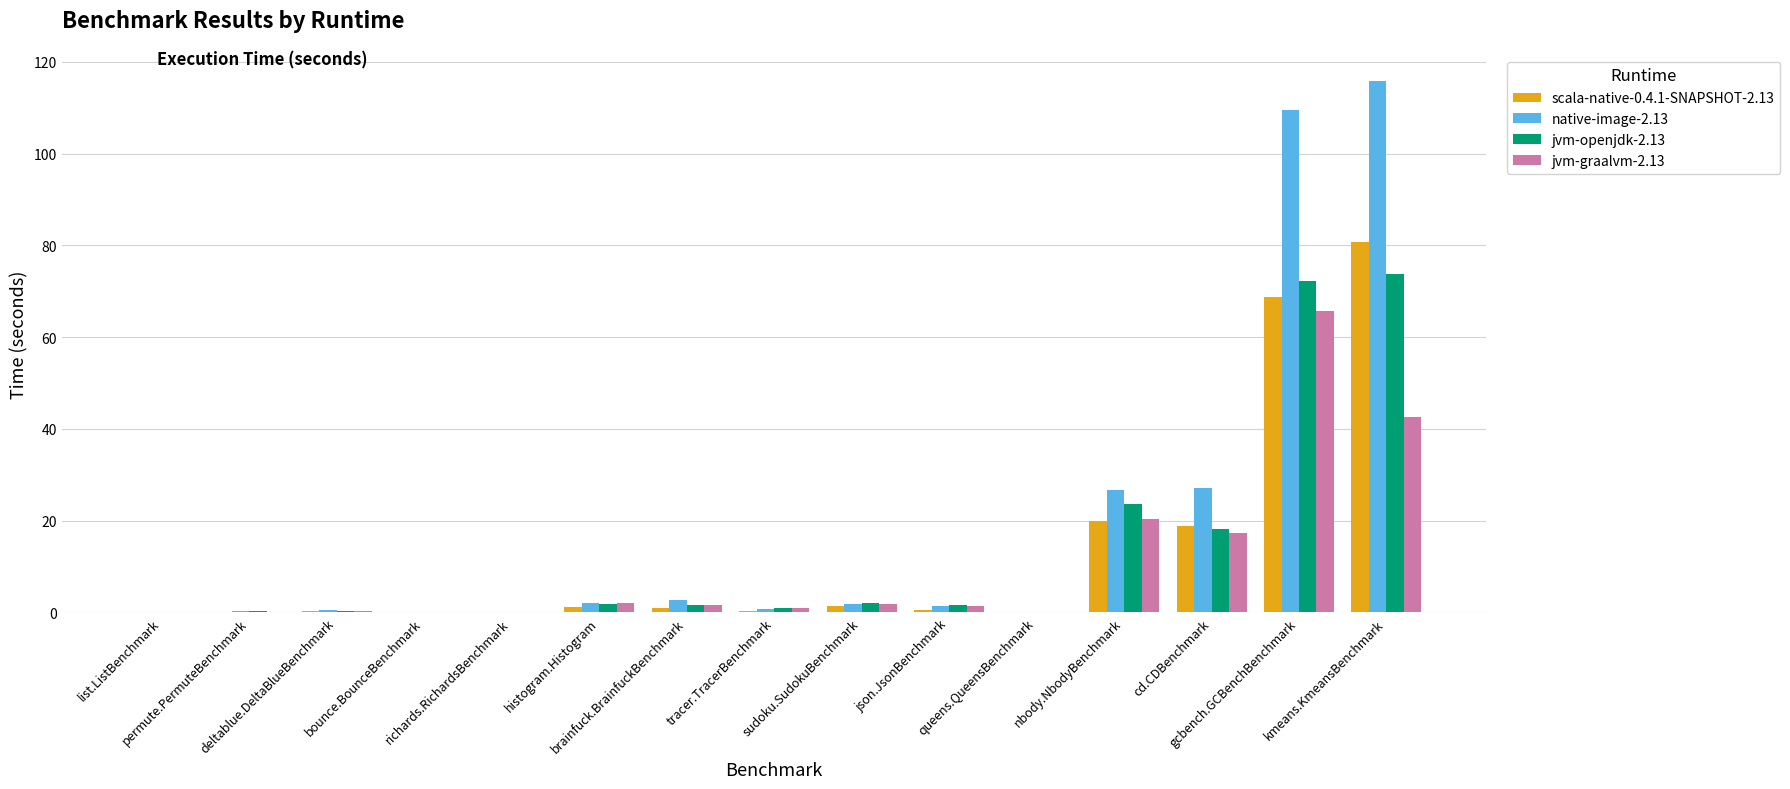

What is the greatest value displayed?

115.7